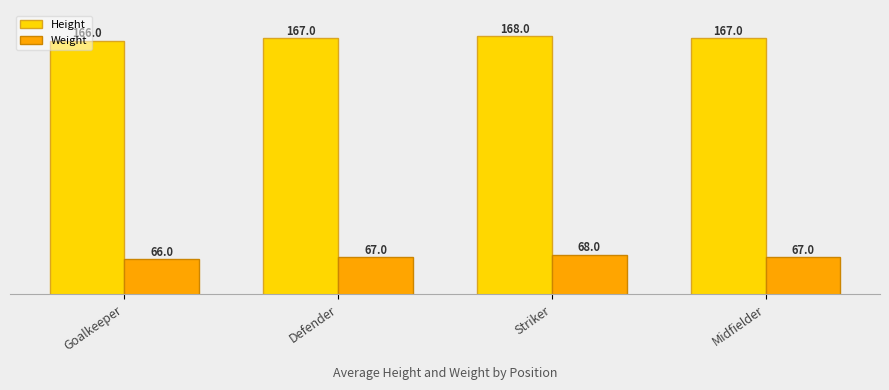

The value of Height at Goalkeeper is 166. True or false?

True